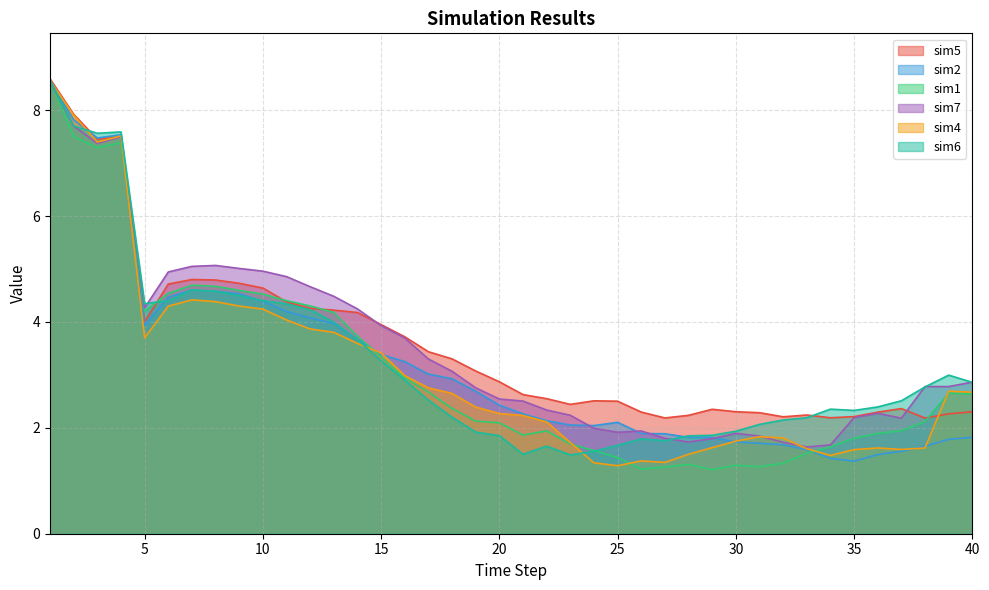

The value of sim6 at 30 is 2.7. True or false?

False